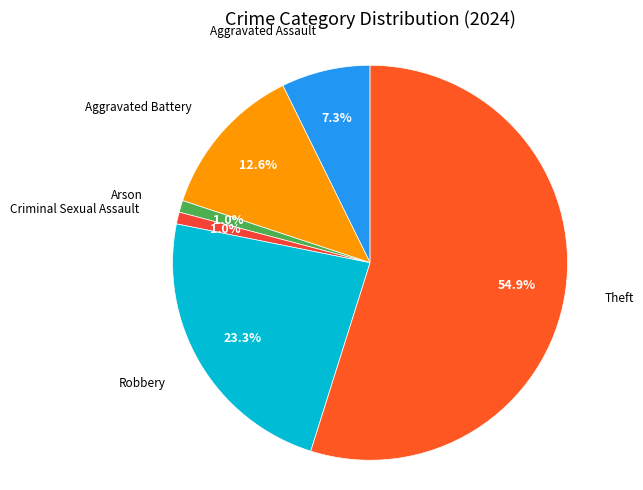

What percentage is the Criminal Sexual Assault slice, to the nearest percent?

1%